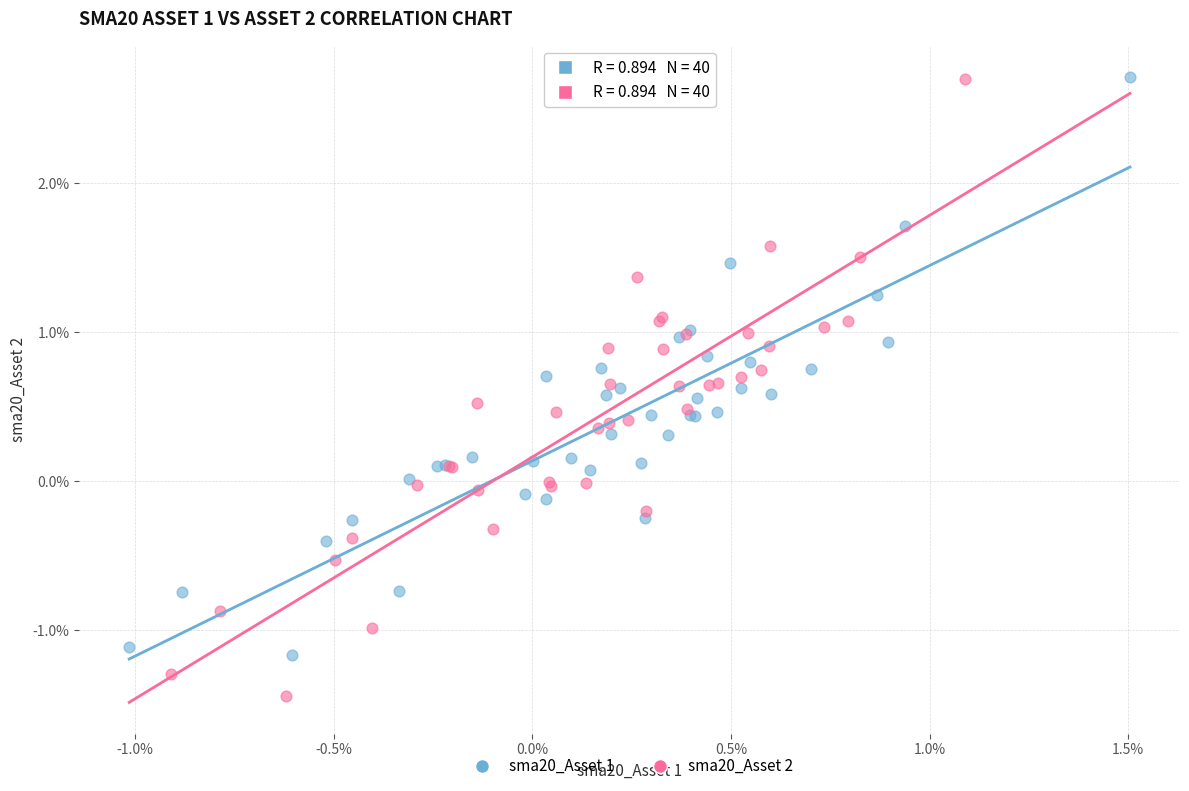

Which series has the widest spread of Y values?

sma20_Asset 2